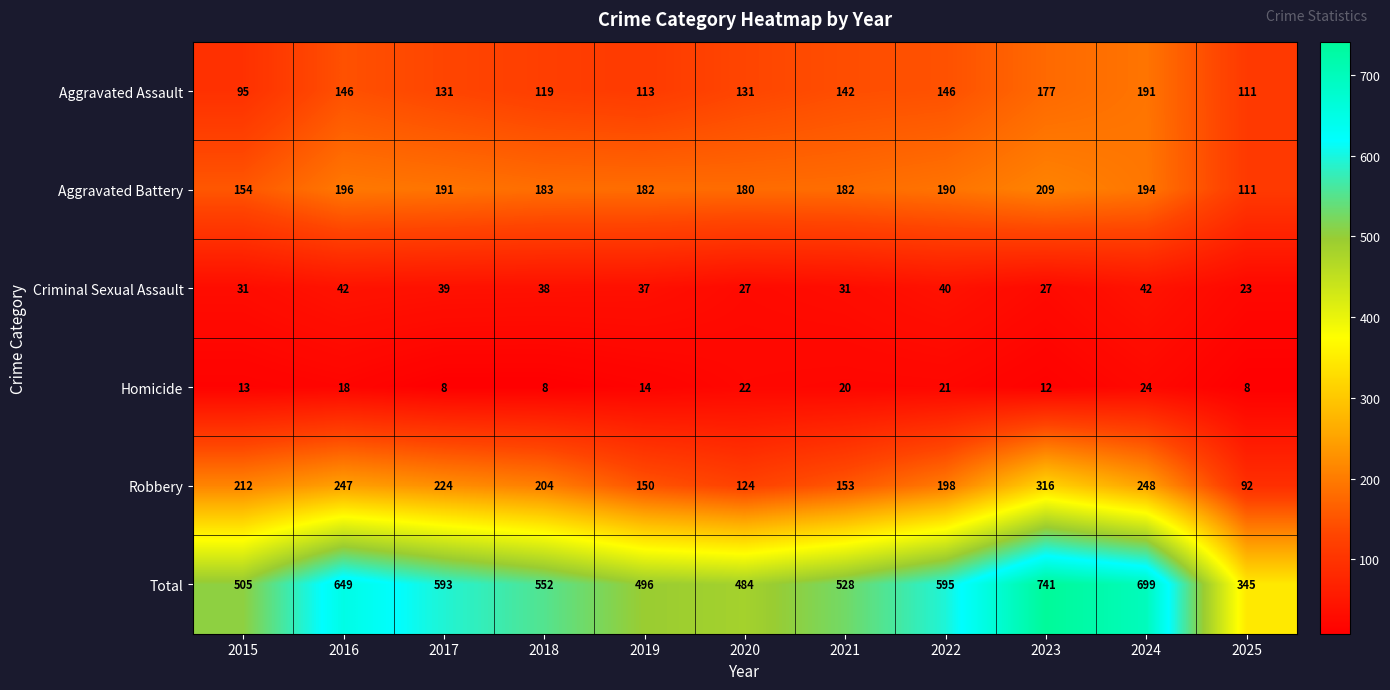

How many categories are shown in the chart?

11